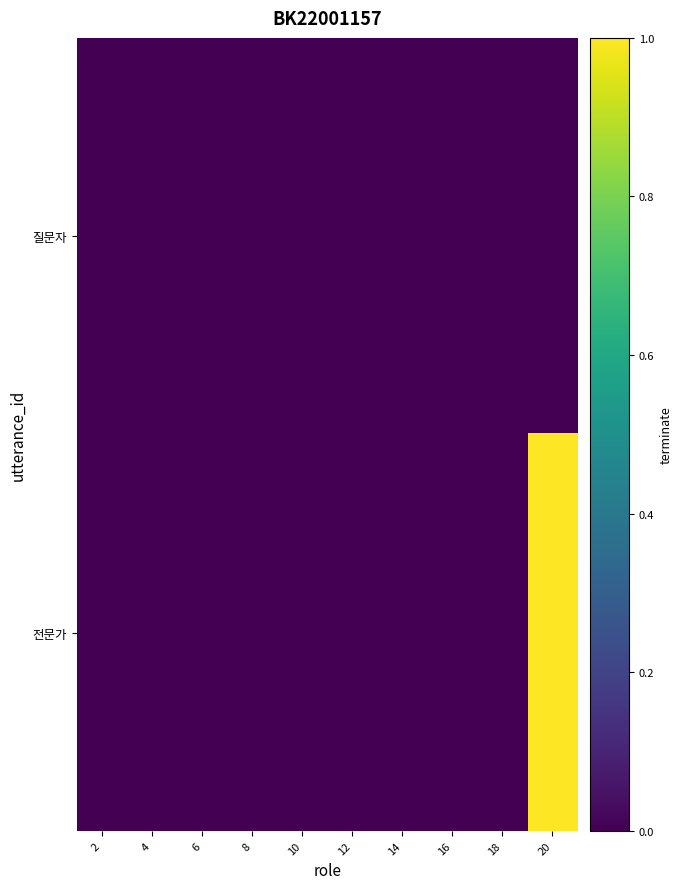

Which label corresponds to the largest value in the chart?

20